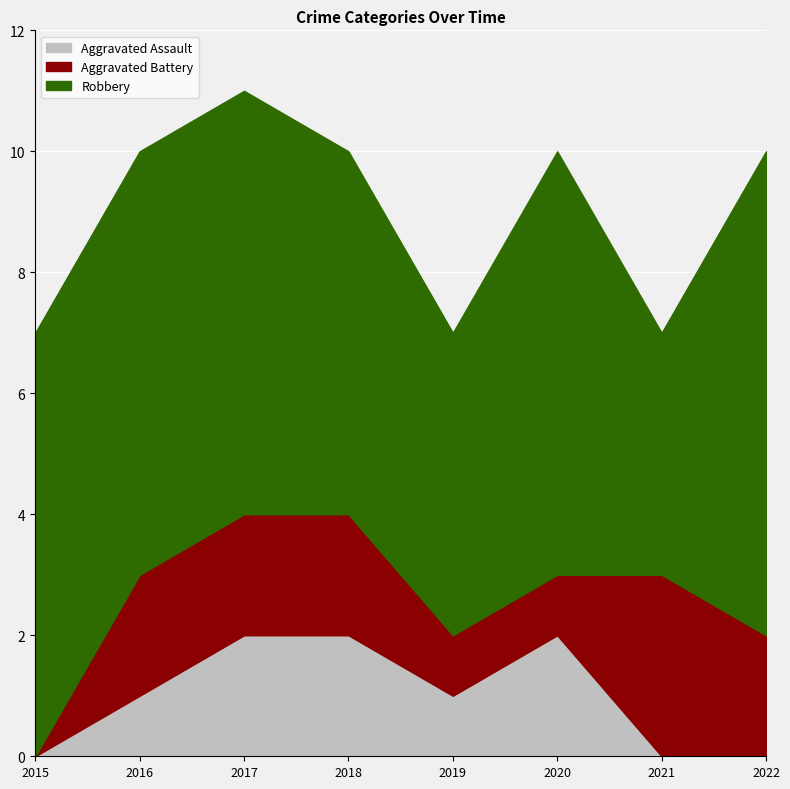

What is the value of the Aggravated Battery point at the 3rd from the left?

2